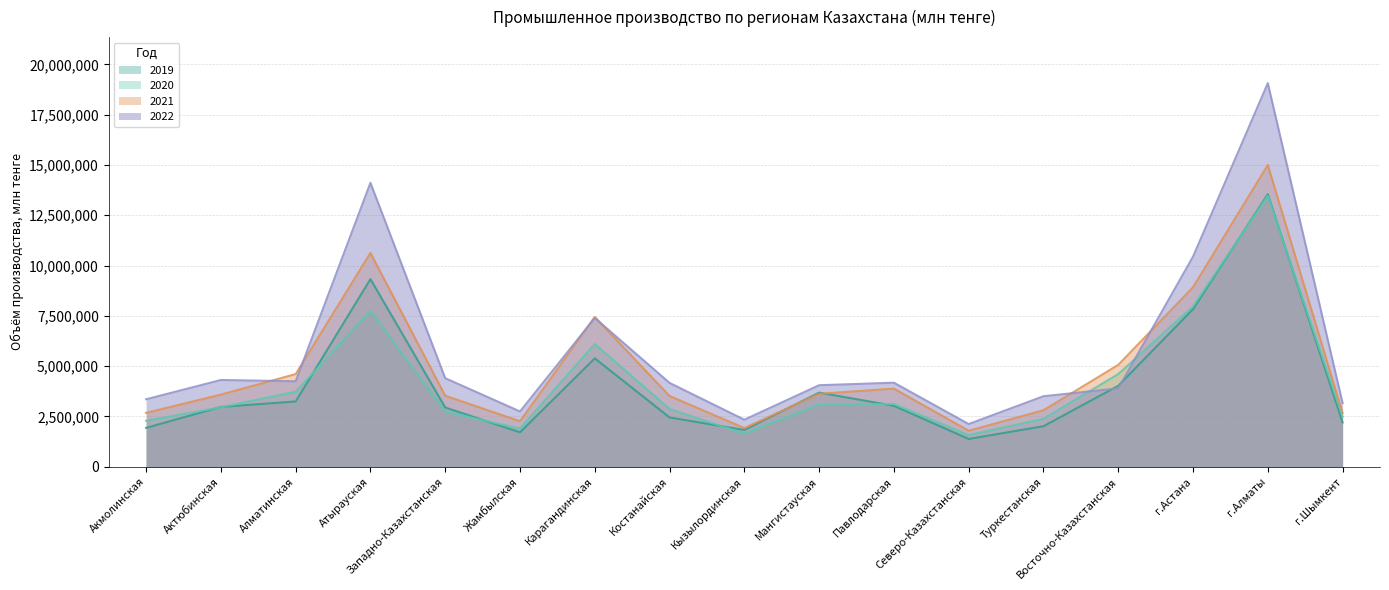

Does the chart display data point markers on the line(s)?

No